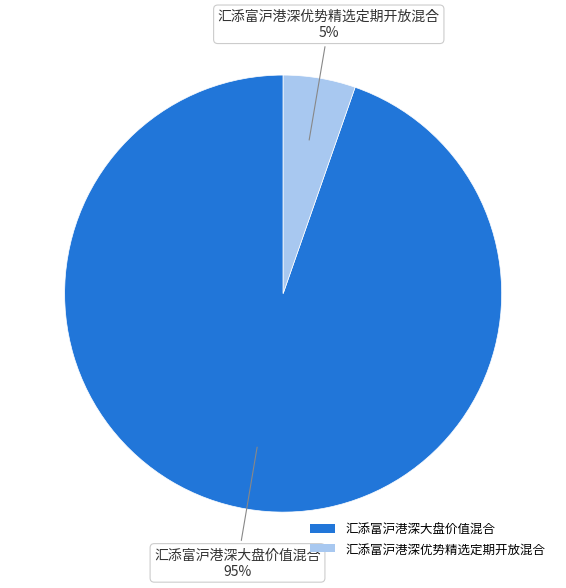

What percentage is the 汇添富沪港深优势精选定期开放混合 slice, to the nearest percent?

5%